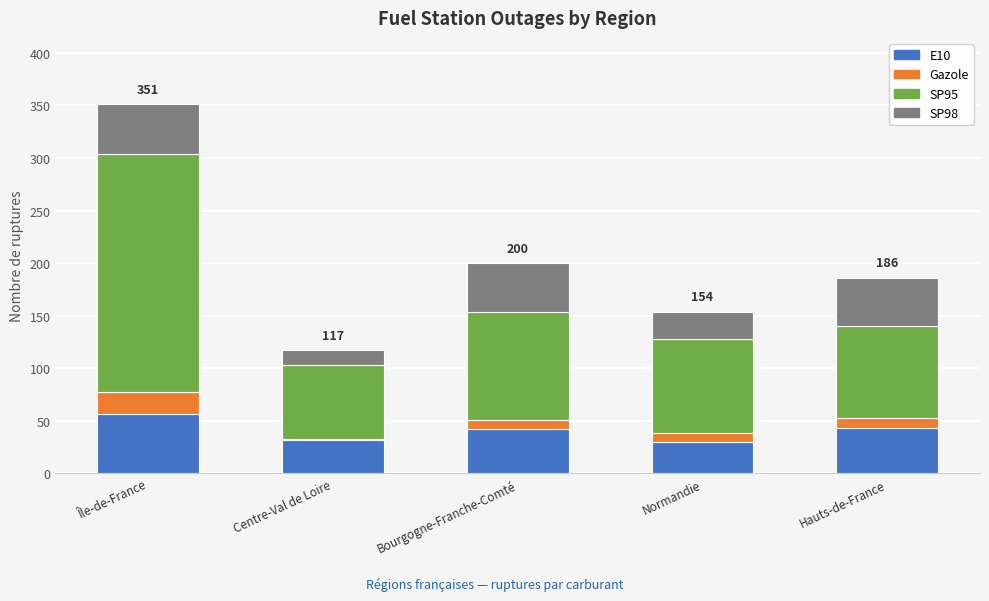

Is it true that E10 equals 57 at Île-de-France?

True